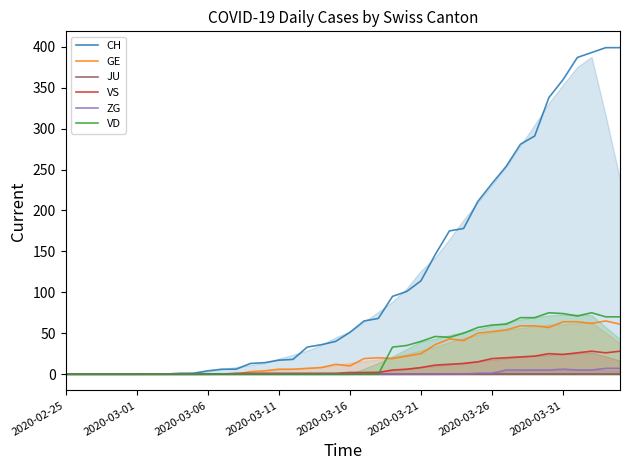

The VD series shows 0 at 2020-03-01. True or false?

True